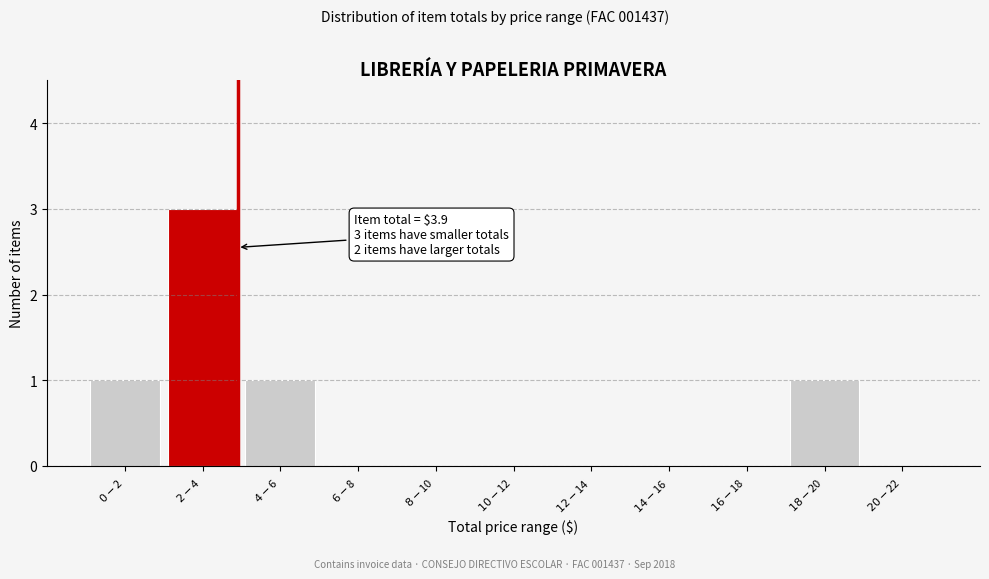

What is the maximum value shown in the chart?

3